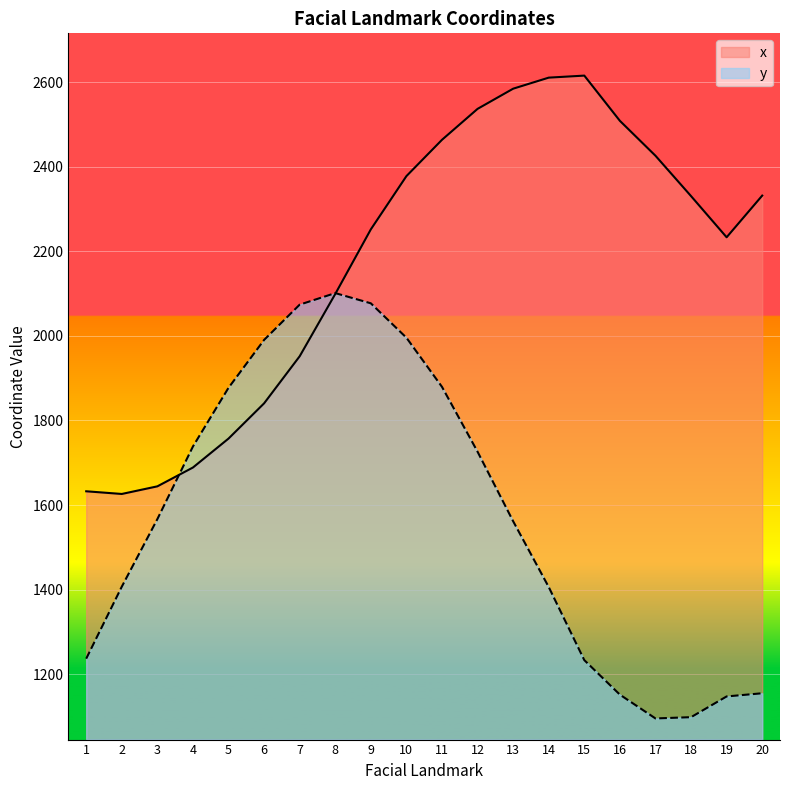

Reading left to right, list all the values displayed in this chart.

x: 1632.6	1626.2	1644.2	1688.8	1757.2	1840.6	1952.0	2099.2	2252.1	2378.0	2463.9	2537.1	2584.8	2611.0	2615.8	2508.8	2426.2	2330.8	2233.4	2331.9
y: 1236.6	1406.9	1566.7	1738.5	1877.3	1990.6	2074.0	2101.3	2077.2	1995.8	1879.5	1726.1	1561.6	1406.0	1233.1	1151.5	1095.2	1098.2	1147.3	1154.8